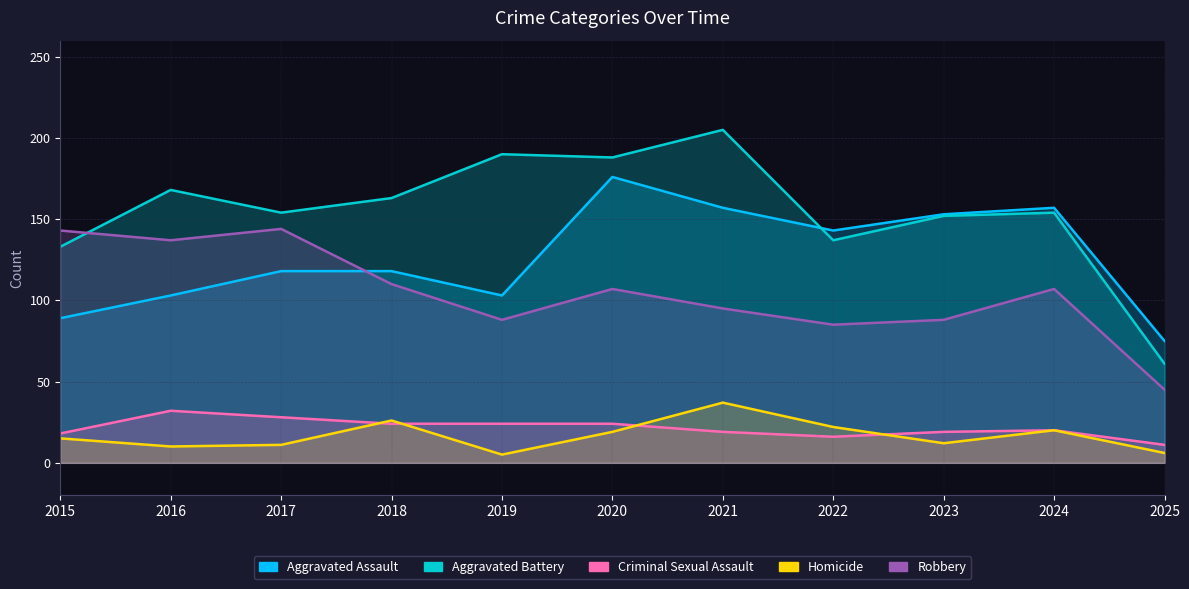

How many interior local peaks does the Aggravated Assault series have?

2